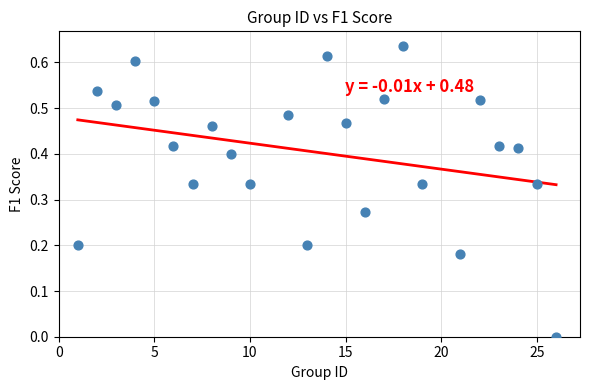

What is the range of X values (max minus min)?

25.0